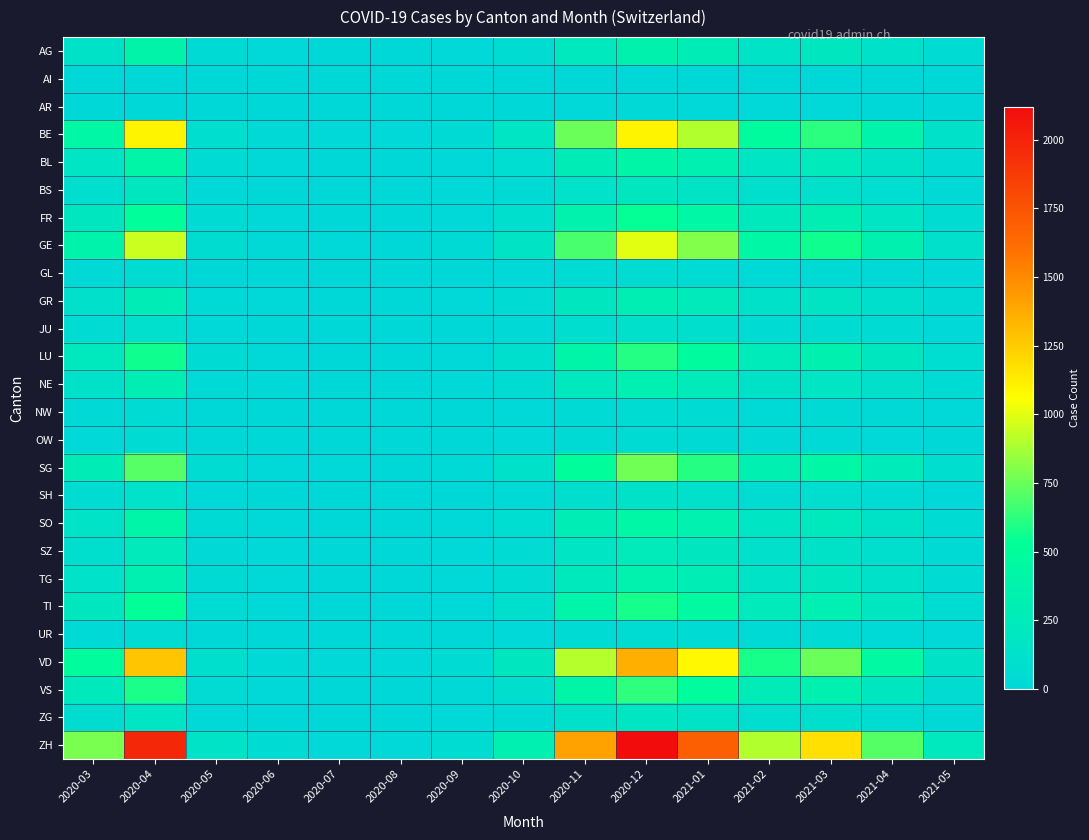

How many categories are shown in the chart?

15